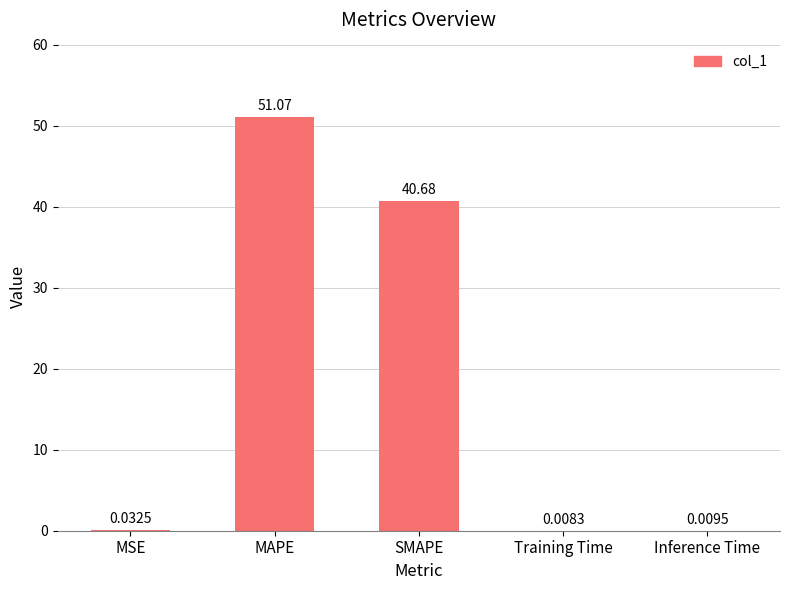

What is the average value?

18.4